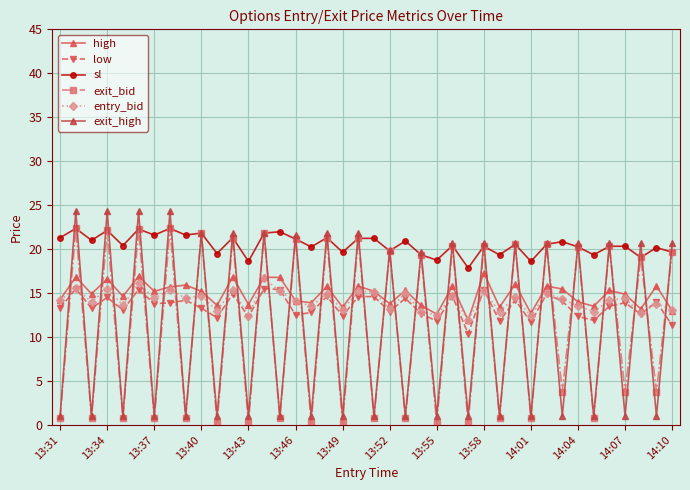

How many lines are shown in the chart?

6